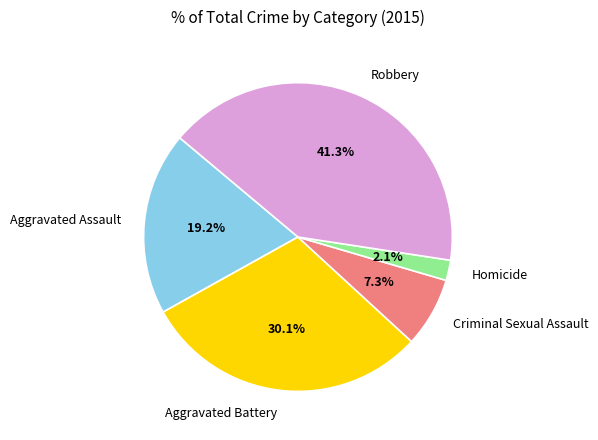

Rank the categories by value from lowest to highest.

Homicide, Criminal Sexual Assault, Aggravated Assault, Aggravated Battery, Robbery